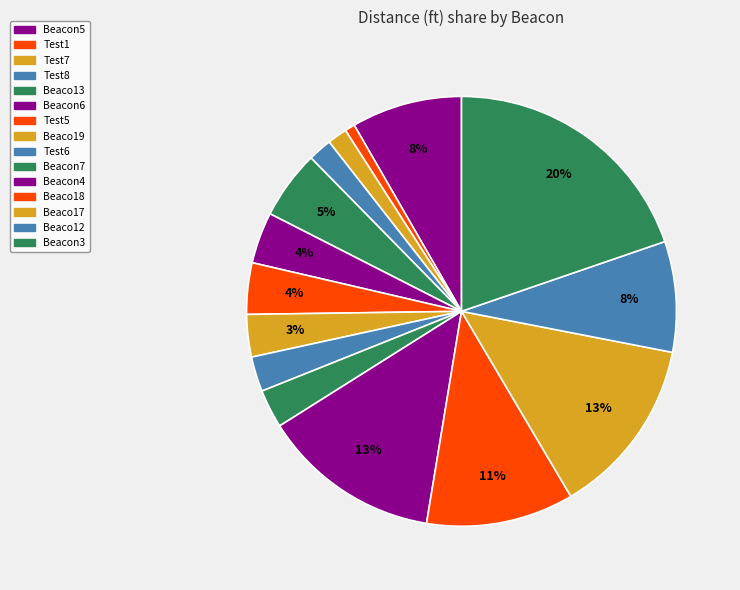

Is it true that Test6 is 3% of the pie?

True